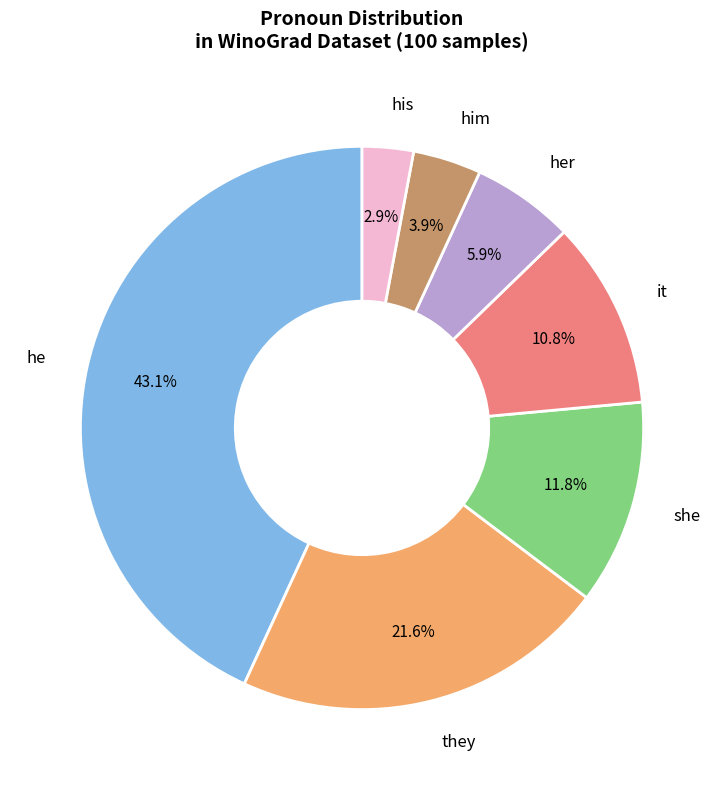

What is the largest slice in the pie chart?

he